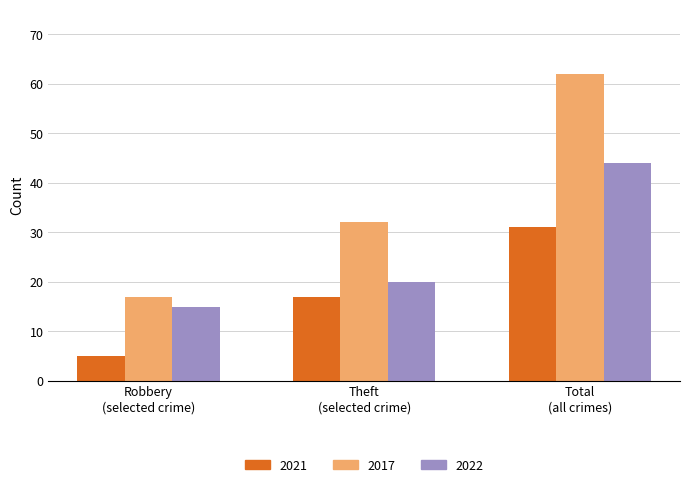

List the series in order of their overall mean, lowest first.

2021, 2022, 2017